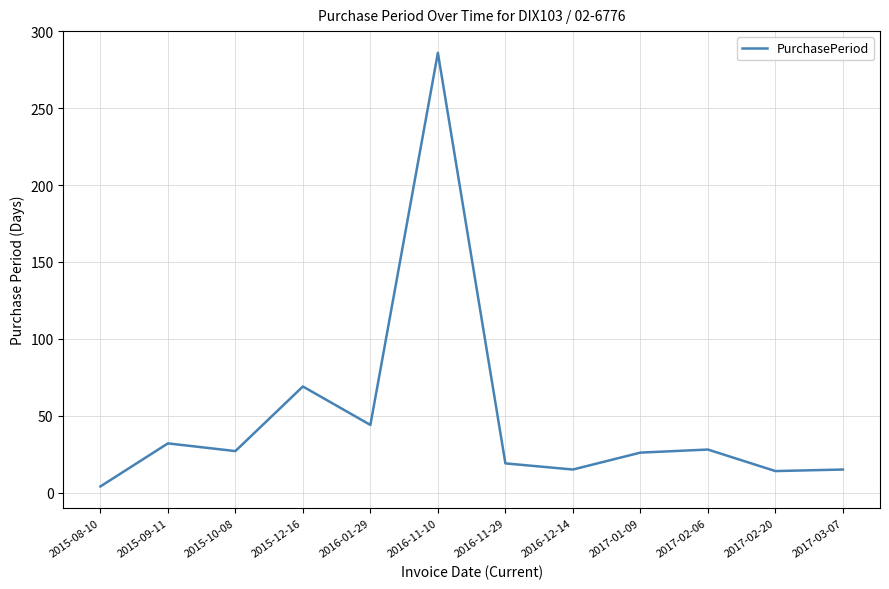

Which has a higher value, 2016-11-29 or 2017-01-09?

2017-01-09